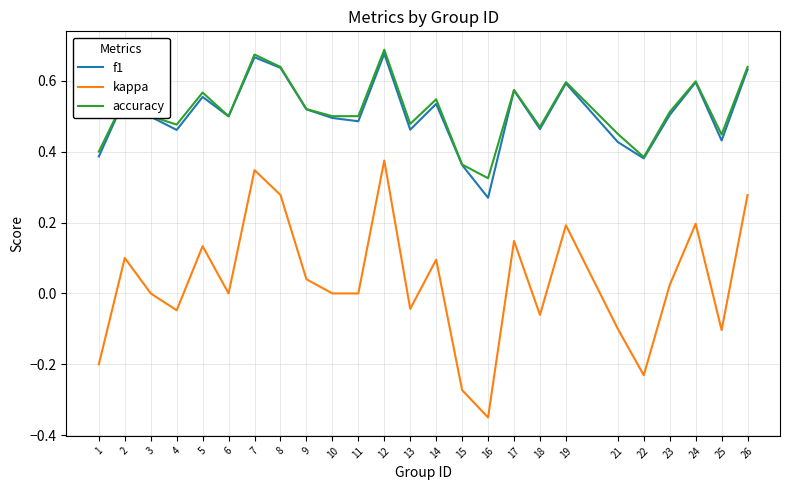

True or false: kappa and accuracy cross at least once.

False